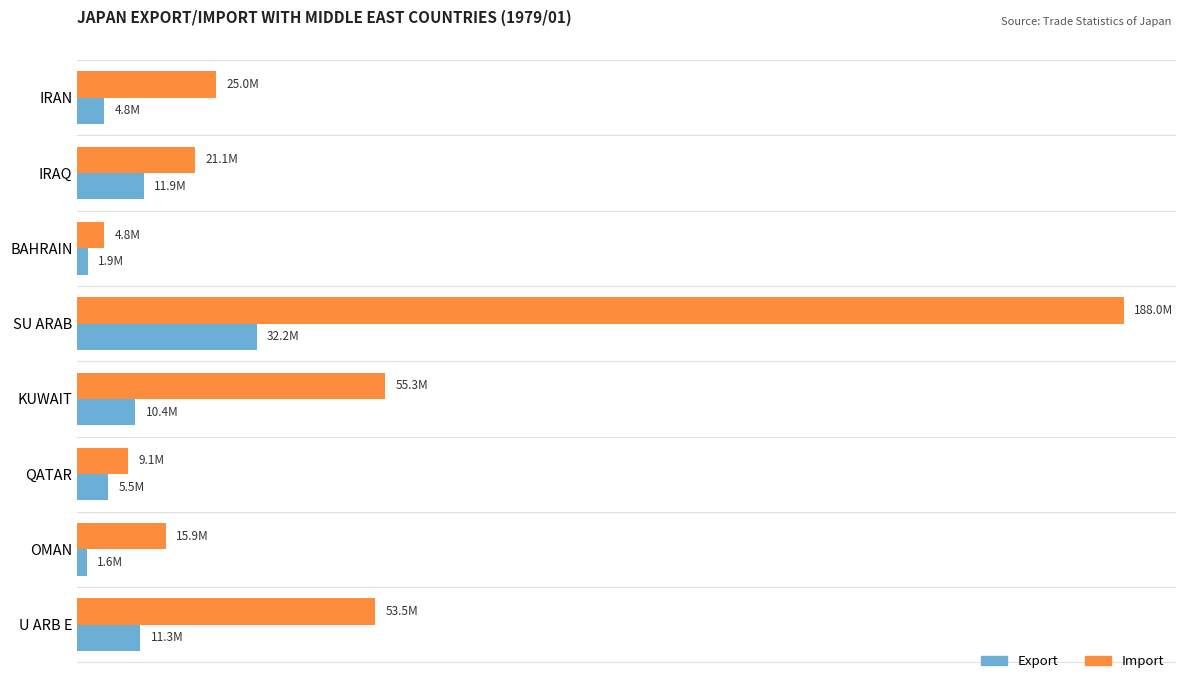

At which category is the sum across all series the highest?

SU ARAB